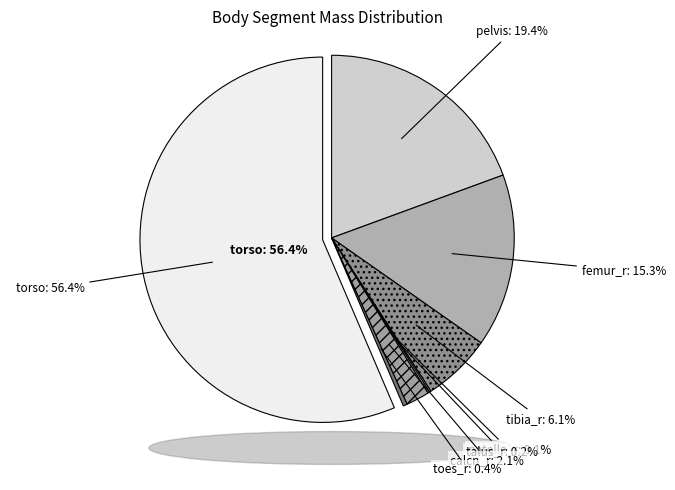

Combined, what portion of the pie is torso and toes_r?

56.8%